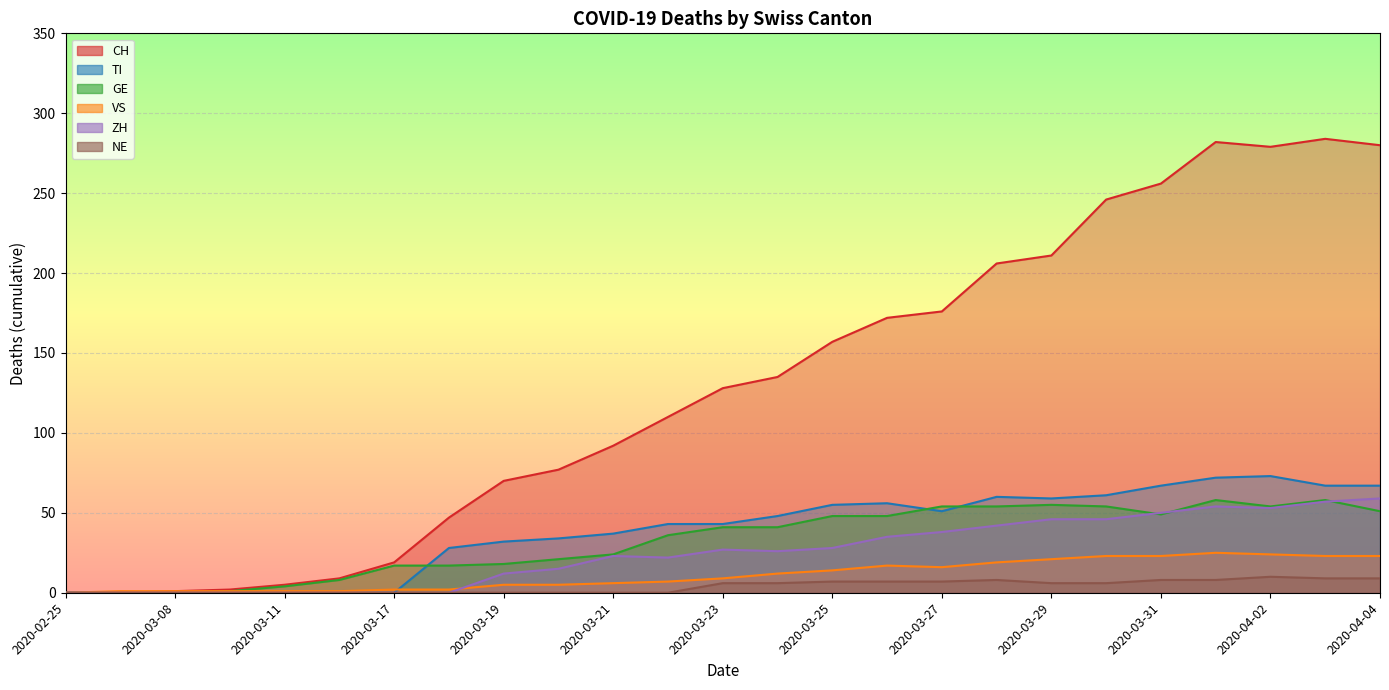

How many data points in GE are above 41?

11